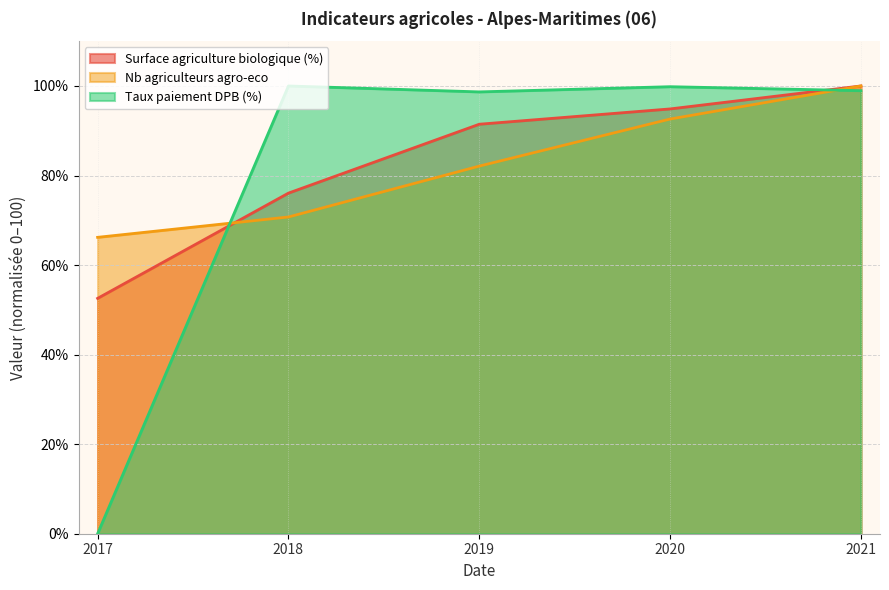

Reading right to left, extract all data points from this chart.

Surface agriculture biologique (%): 100.0	94.9	91.5	76.1	52.6
Nb agriculteurs agro-eco: 100.0	92.6	82.1	70.7	66.2
Taux paiement DPB (%): 99.0	99.8	98.7	100.0	0.0